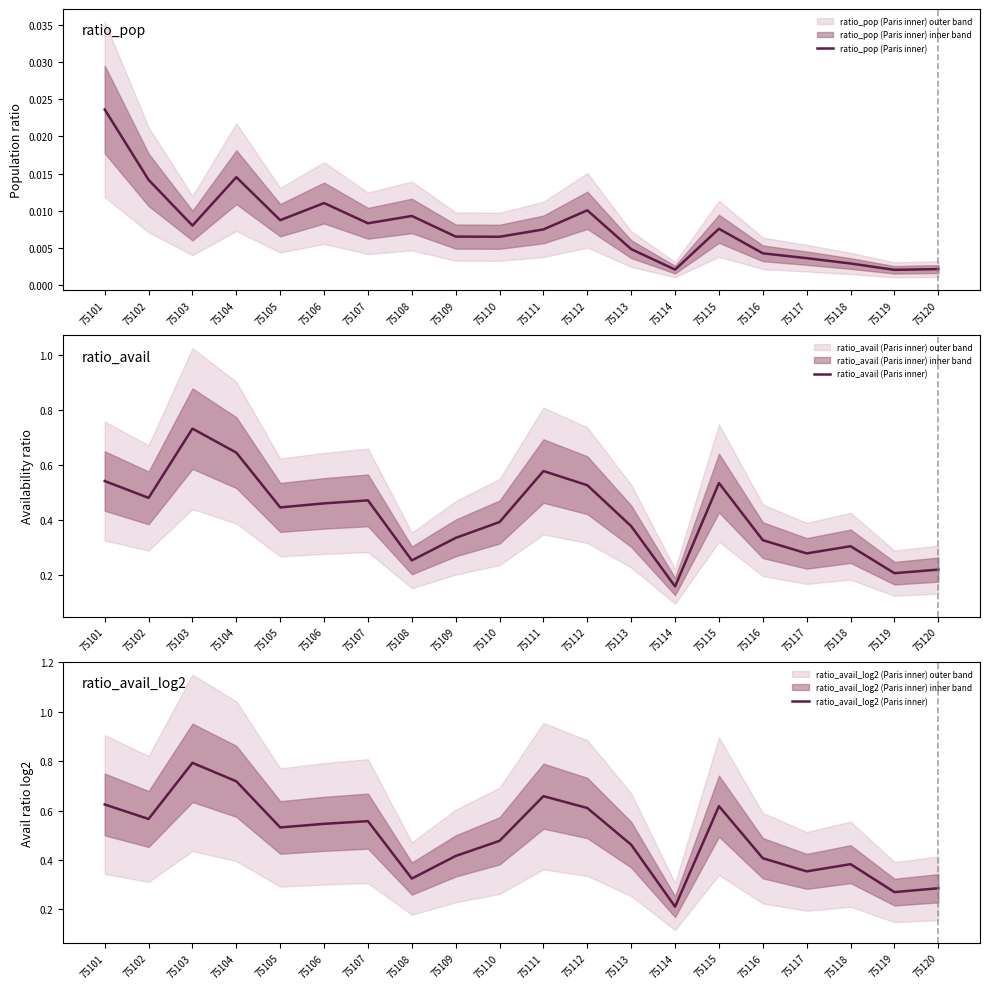

True or false: ratio_pop (Paris inner) and ratio_avail (Paris inner) intersect in this chart.

False